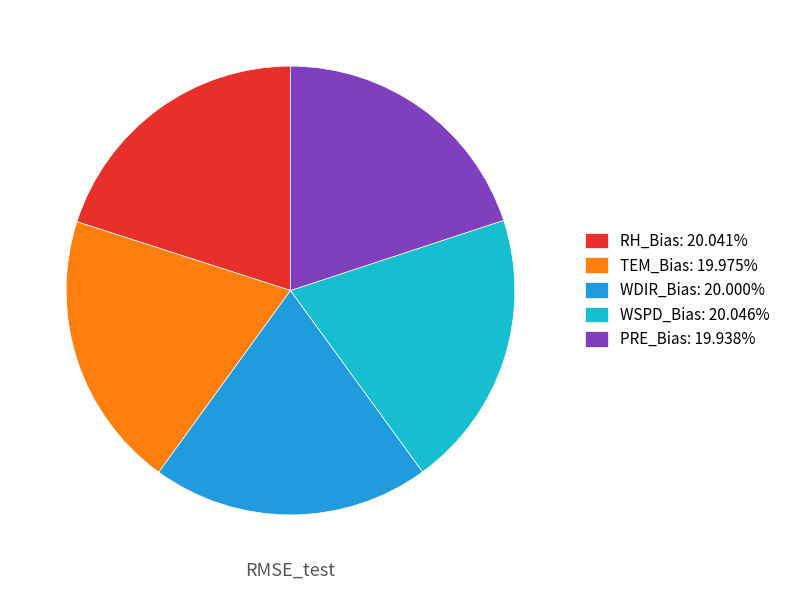

Do WSPD_Bias and TEM_Bias together represent more than half of the pie?

No